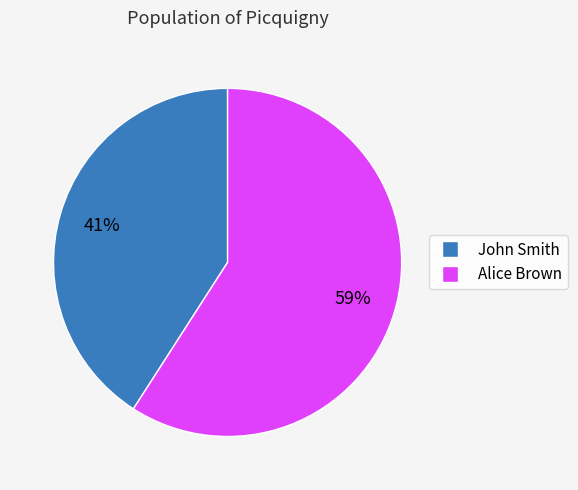

To the nearest percent, what is the average slice percentage?

50%